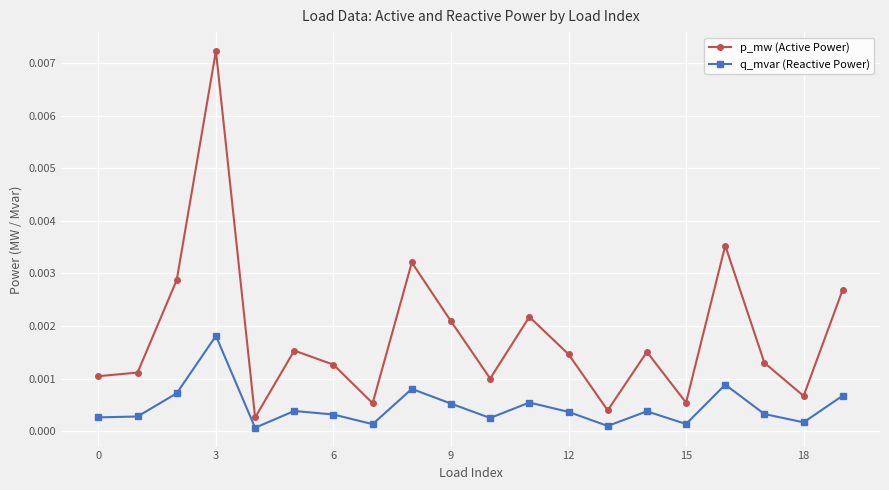

In q_mvar (Reactive Power), how many points are higher than both neighbors (excluding endpoints)?

6